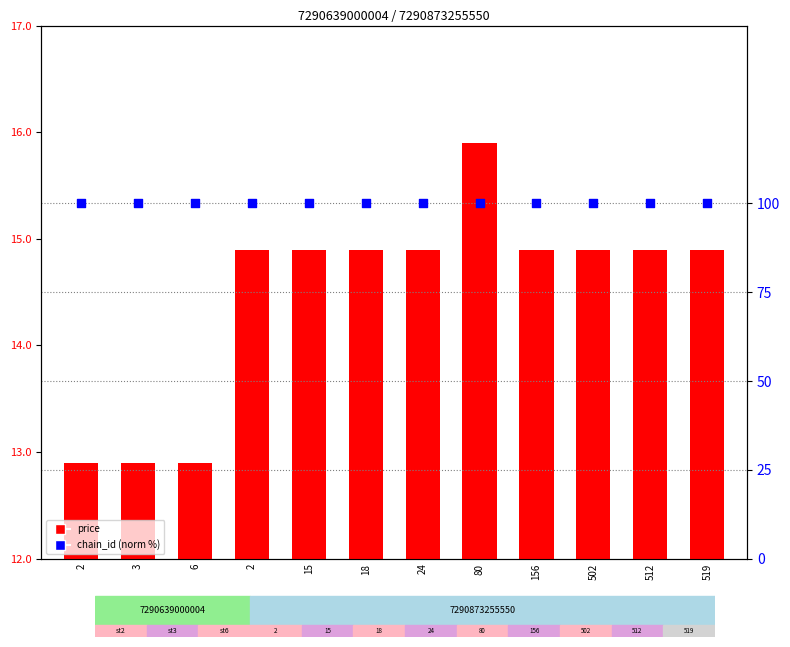

Which series has the largest total across all categories?

chain_id (norm %)